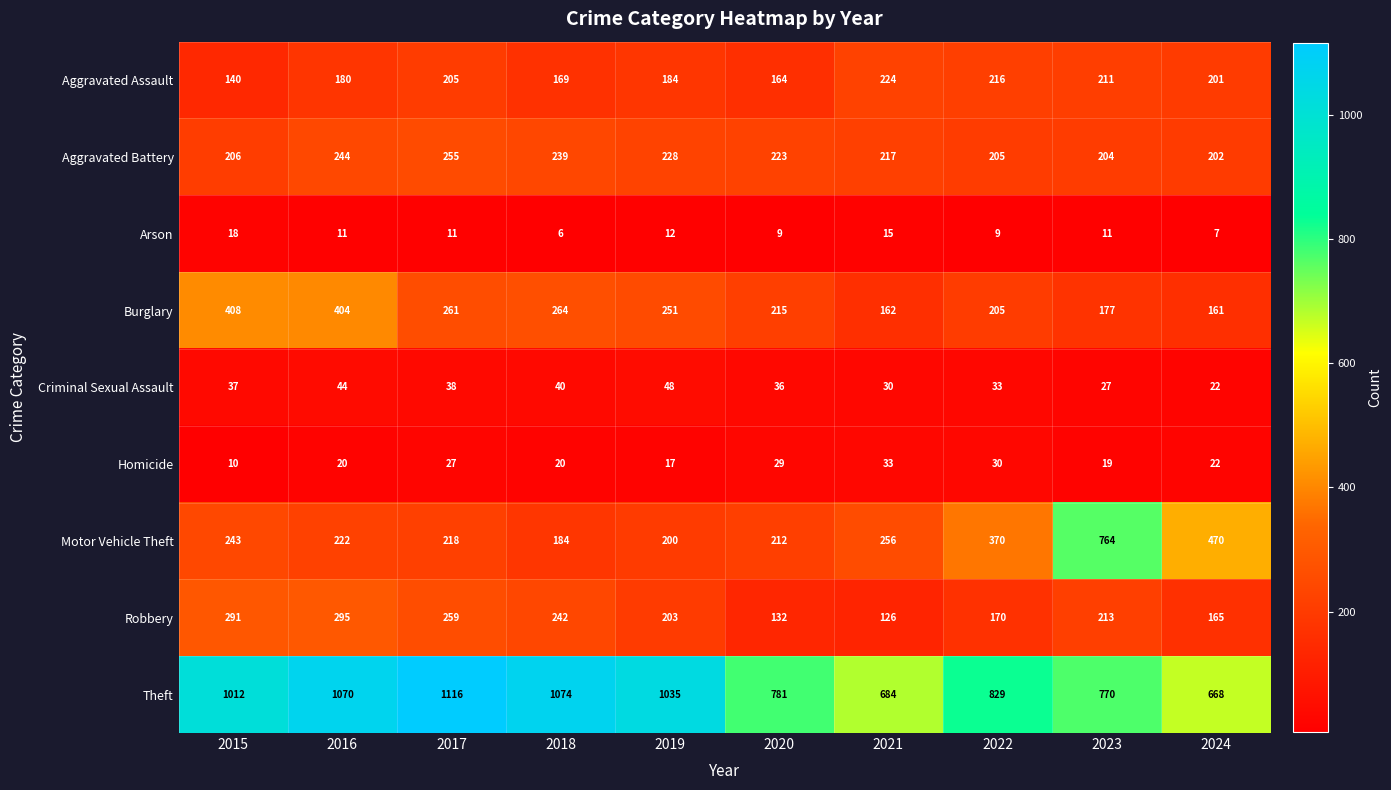

At which category is the sum across all series the highest?

2016